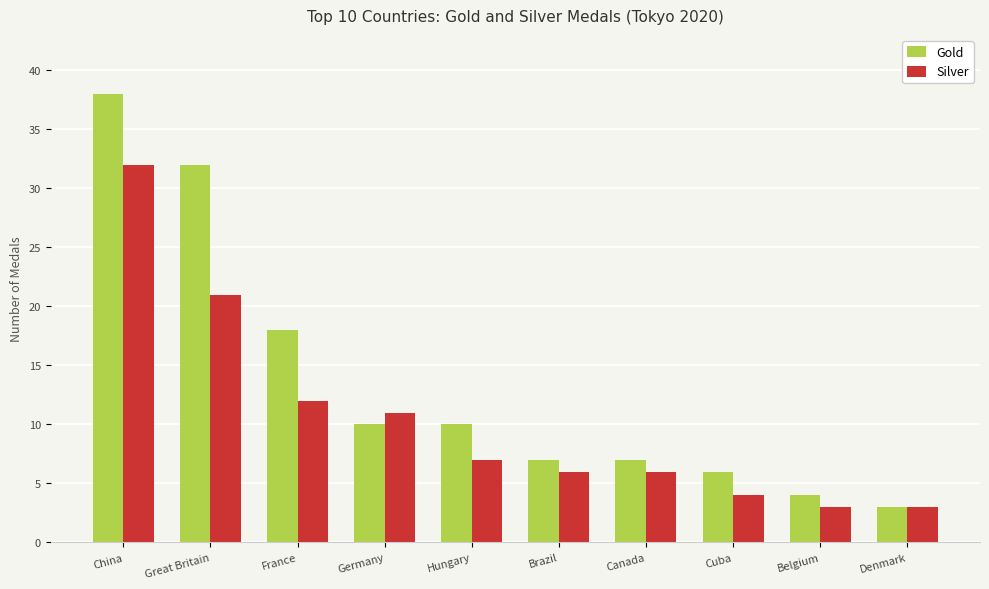

Are the bars horizontal?

No